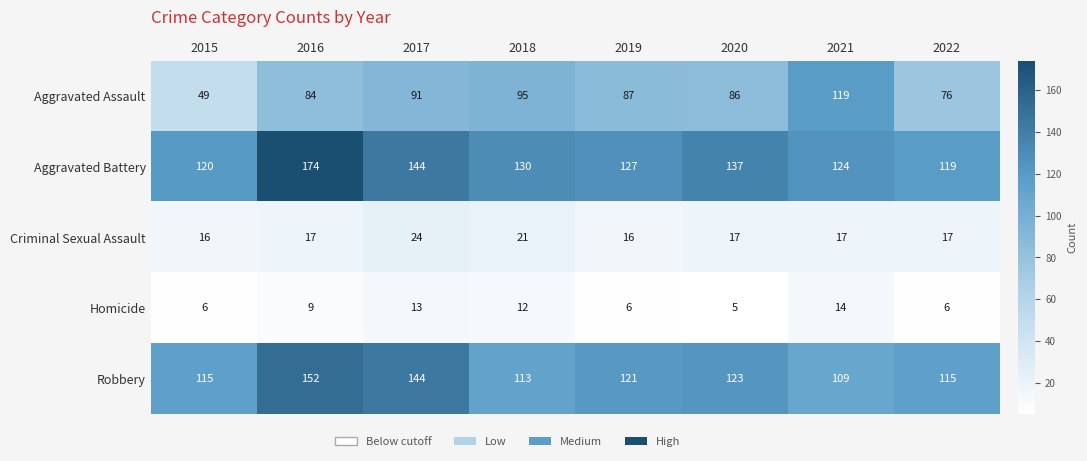

How many categories are shown in the chart?

8